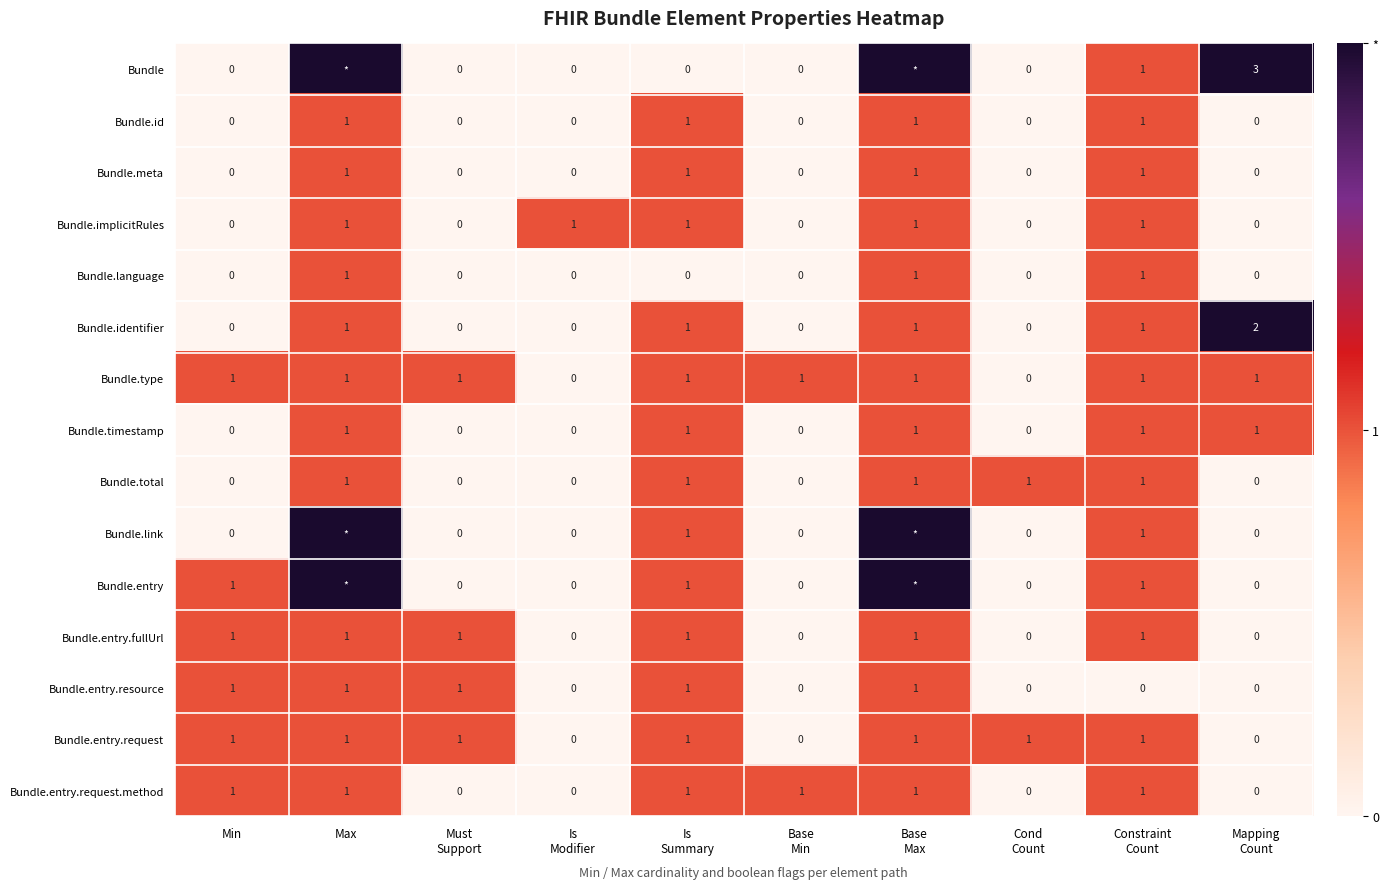

How many Bundle.timestamp values are between 0 and 1?

10